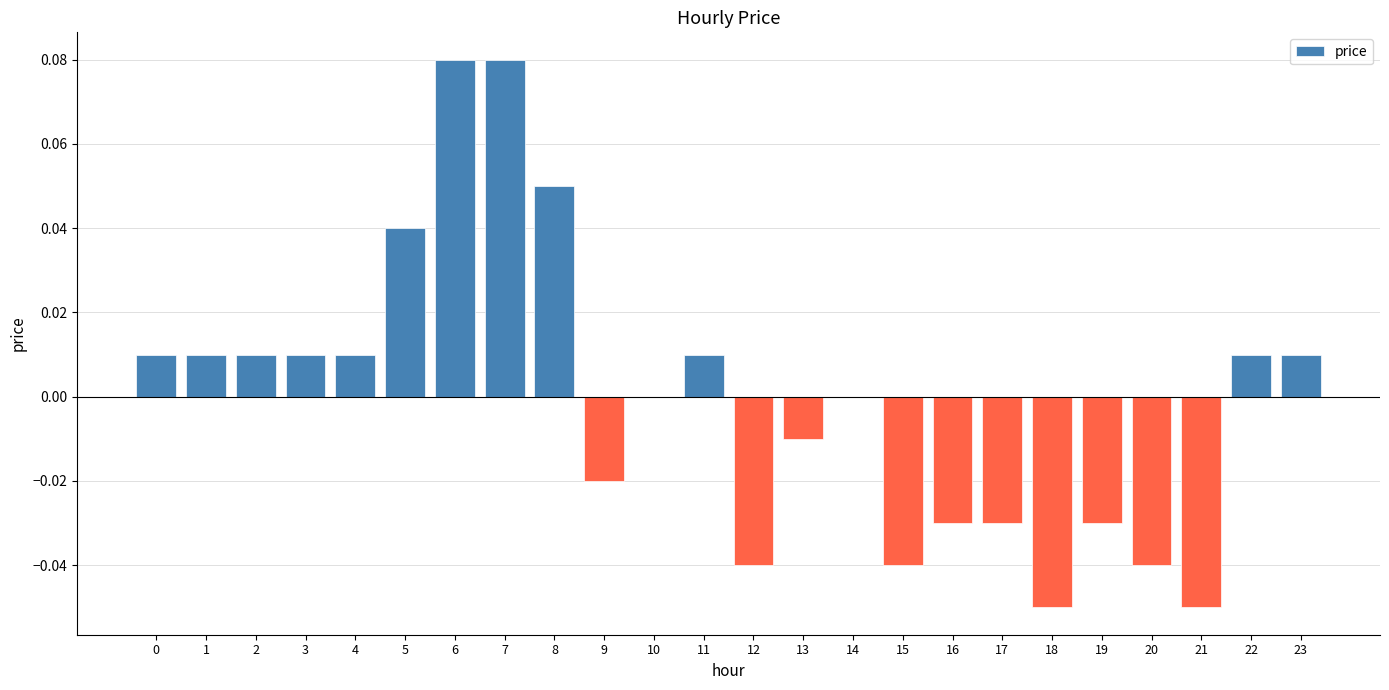

Is it true that the value at 12 is -0.0?

True